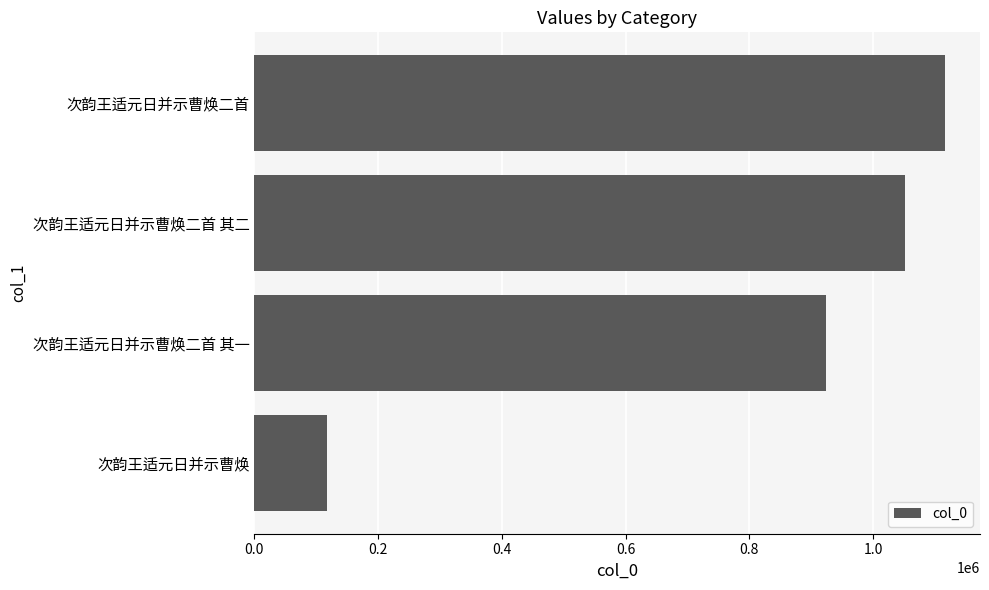

Reading bottom to top, transcribe all the data shown in this chart.

次韵王适元日并示曹焕=118254	次韵王适元日并示曹焕二首 其一=924578	次韵王适元日并示曹焕二首 其二=1051523	次韵王适元日并示曹焕二首=1117059